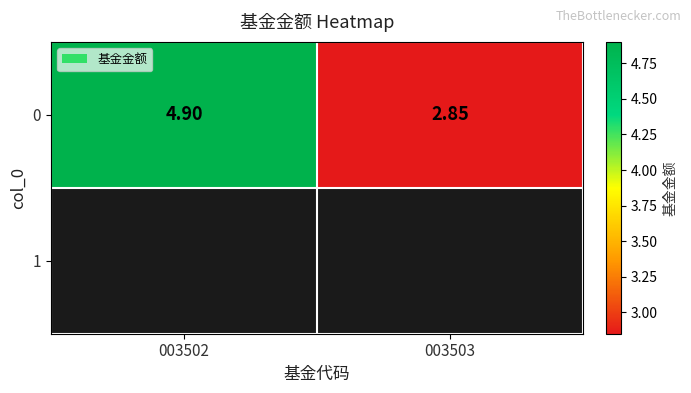

Reading left to right, list all the values displayed in this chart.

003502=4.9	003503=2.9